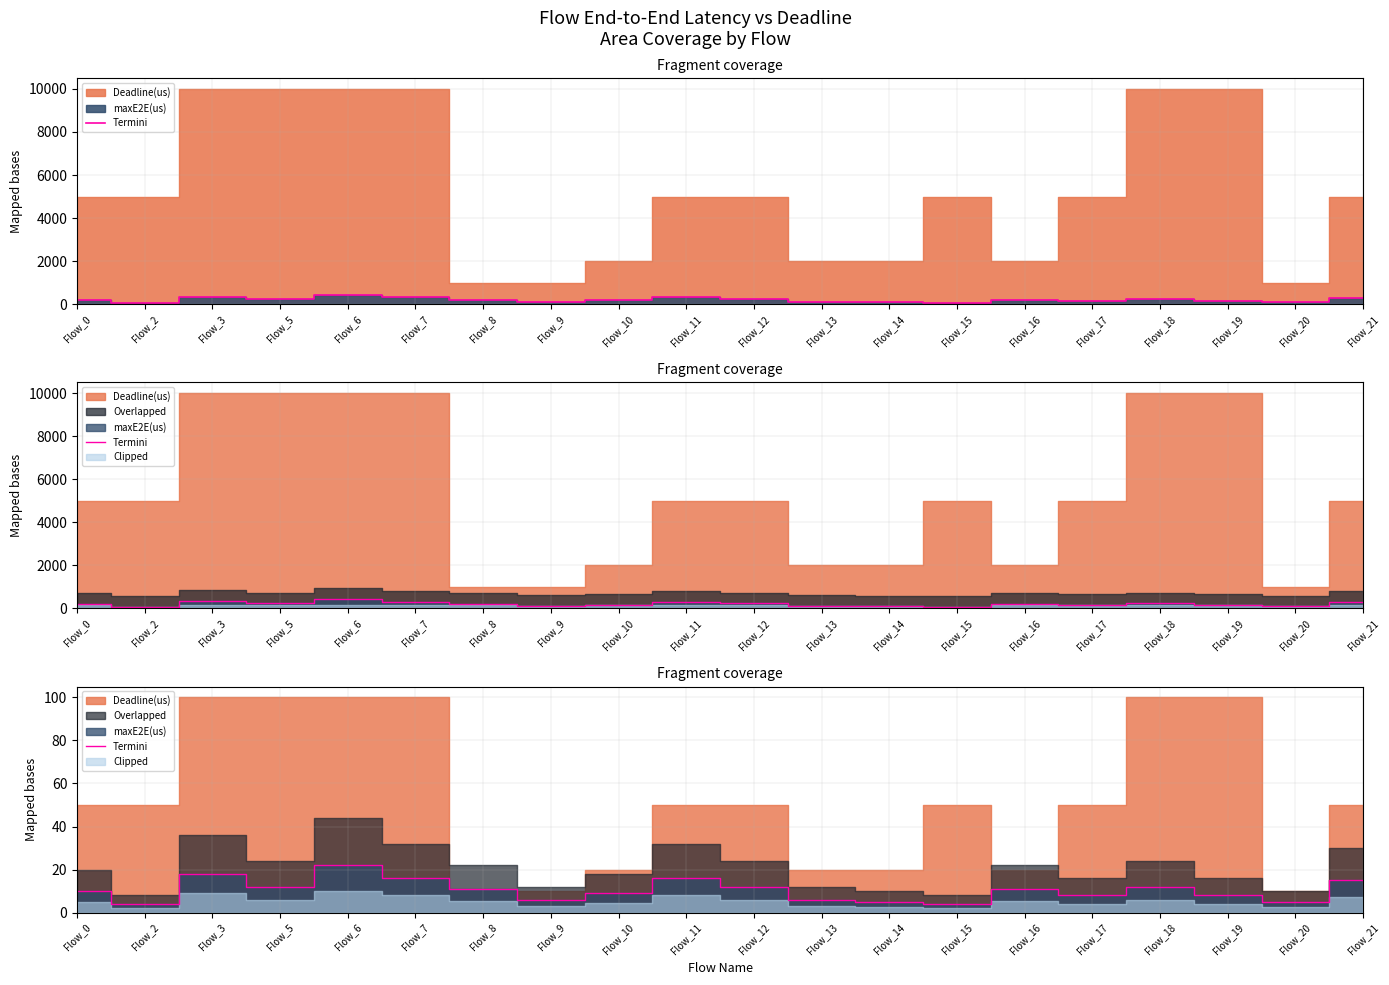

Reading right to left, transcribe all the data shown in this chart.

Flow_21=15	Flow_20=5	Flow_19=8	Flow_18=12	Flow_17=8	Flow_16=11	Flow_15=4	Flow_14=5	Flow_13=6	Flow_12=12	Flow_11=16	Flow_10=9	Flow_9=6	Flow_8=11	Flow_7=16	Flow_6=22	Flow_5=12	Flow_3=18	Flow_2=4	Flow_0=10